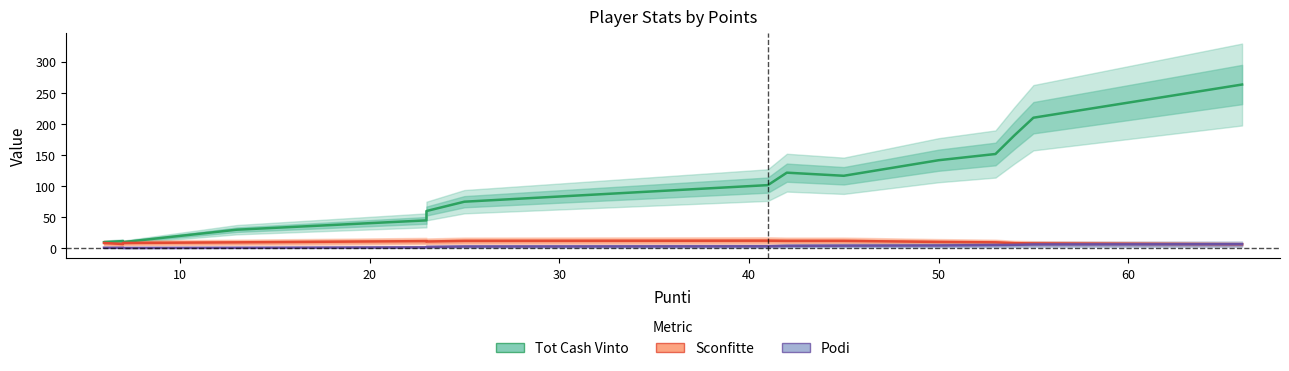

True or false: Sconfitte and Tot Cash Vinto intersect in this chart.

False